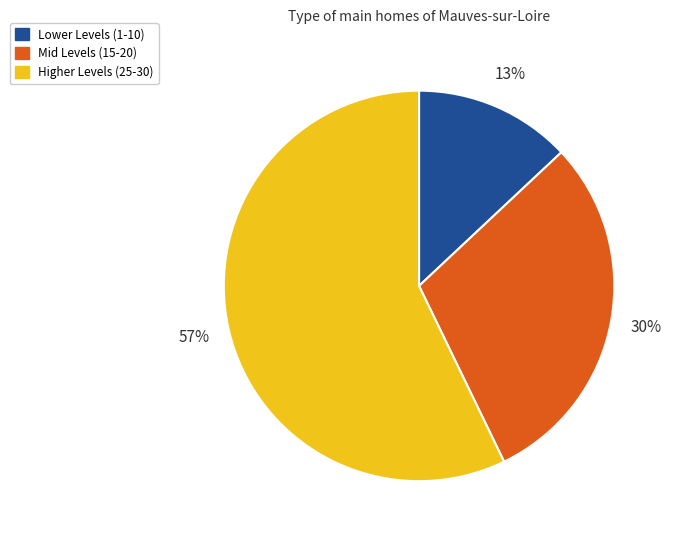

How many segments does this pie chart have?

3